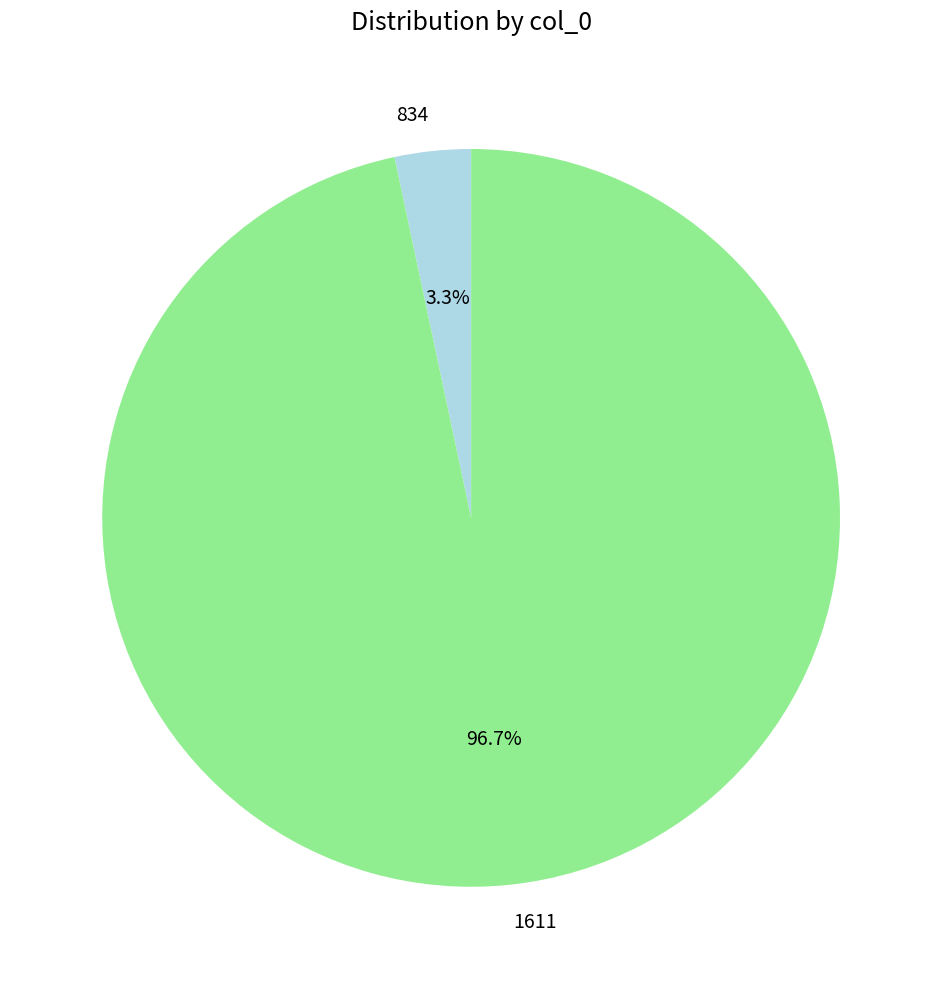

To the nearest percent, what is the average slice percentage?

50%